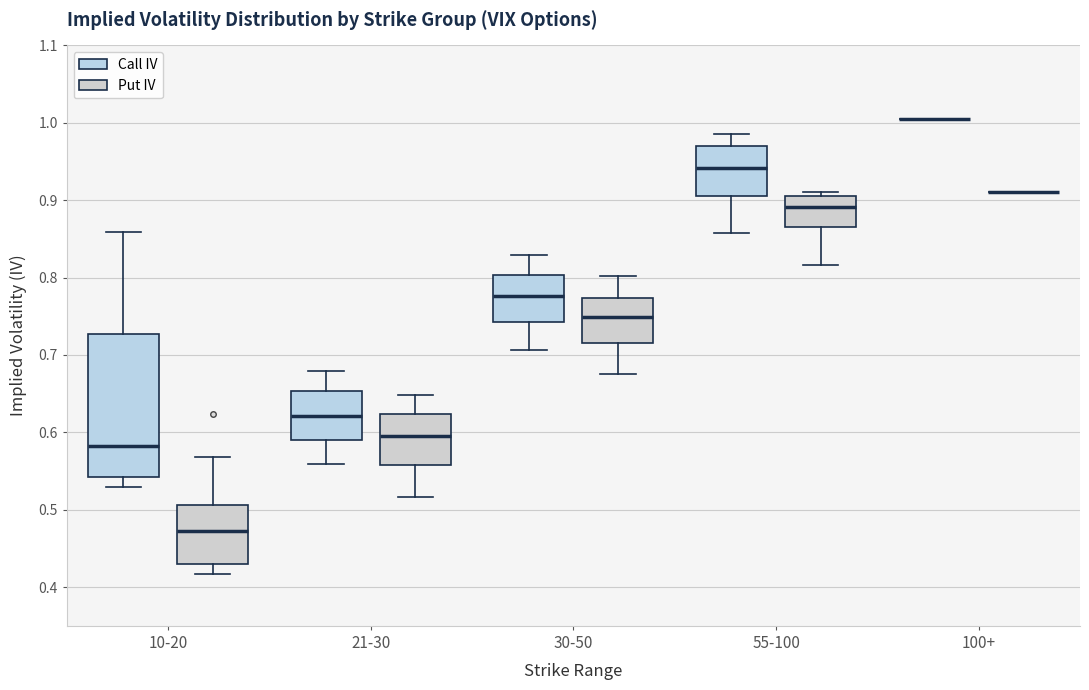

Which box is the tallest, from its lower edge to its upper edge?

10-20 (Call IV)